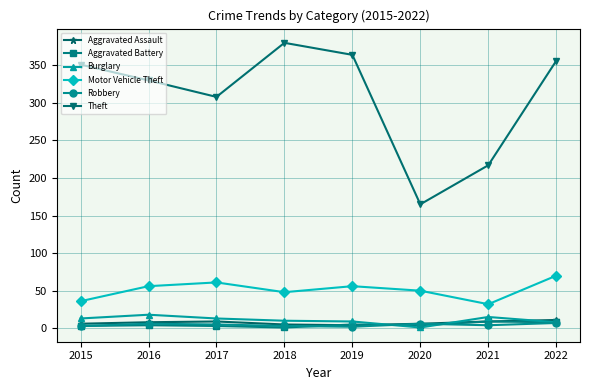

What is the value of the Aggravated Assault point at the 8th from the left?

11